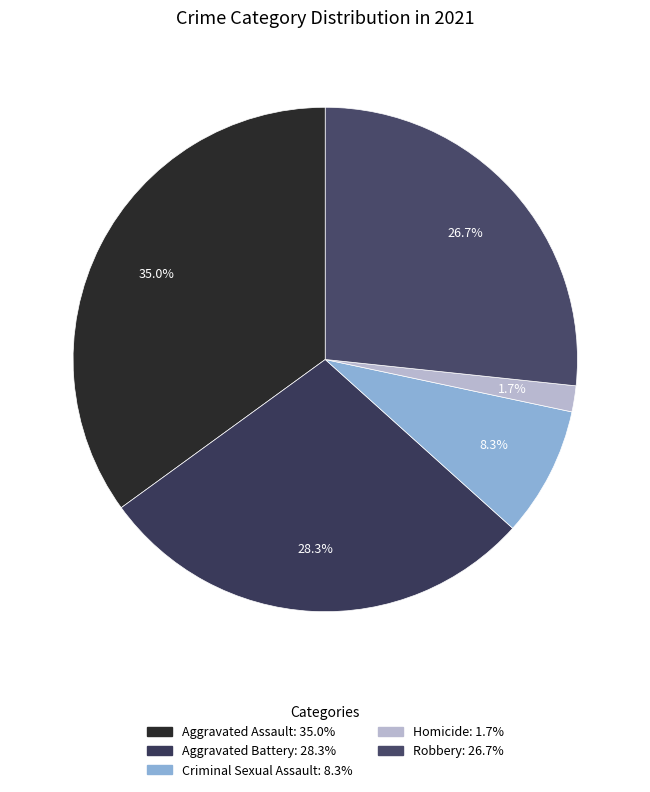

True or false: Aggravated Assault accounts for 42% of the total.

False